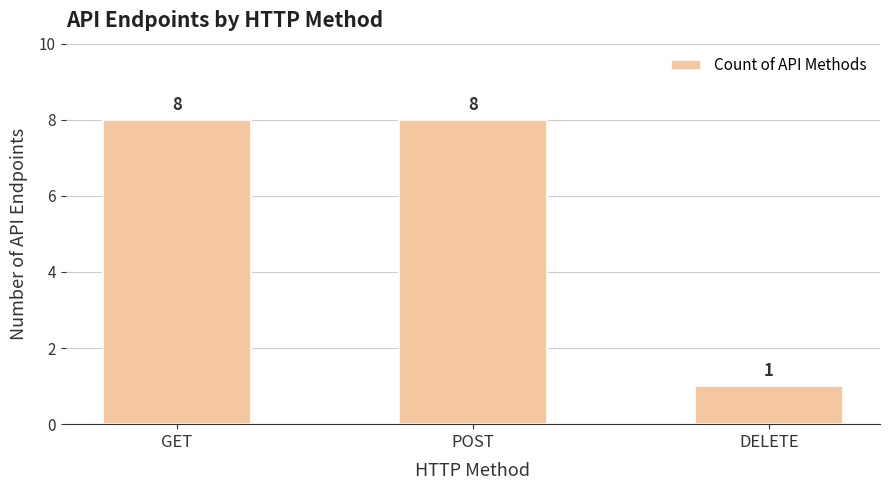

What is the greatest value displayed?

8